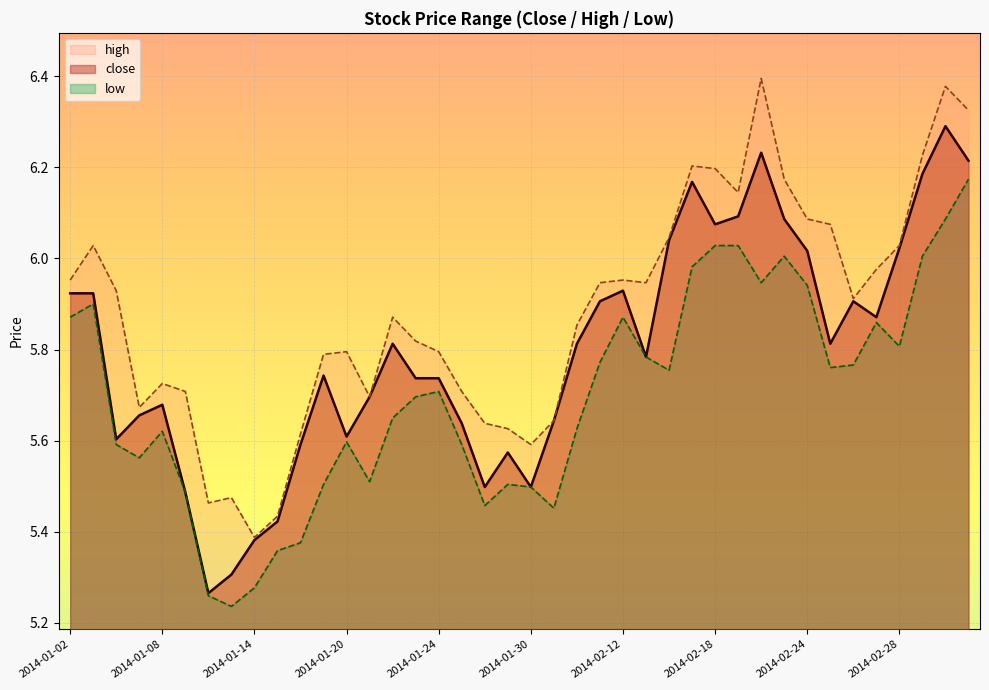

Between 2014-02-26 and 2014-01-02, which is larger?

2014-01-02